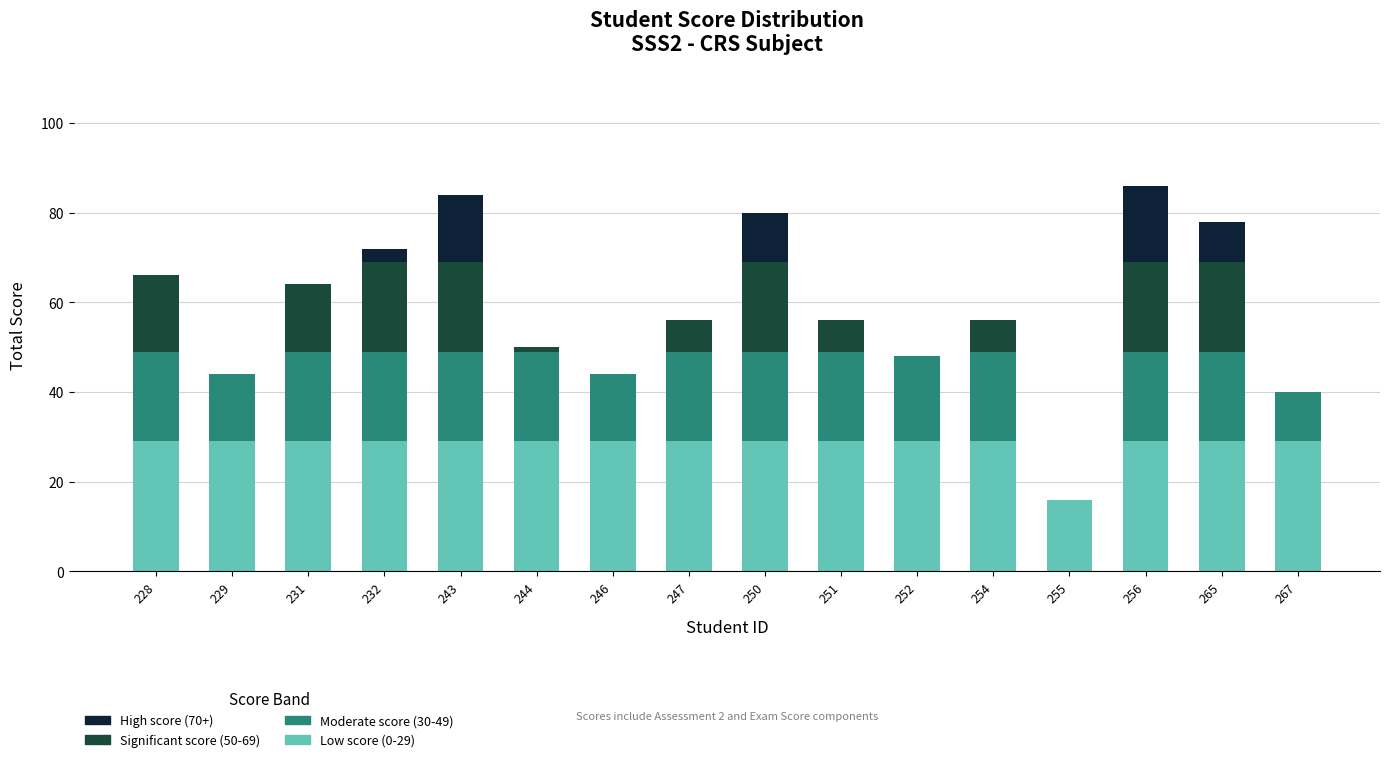

What is the total value across all series at 243?

84